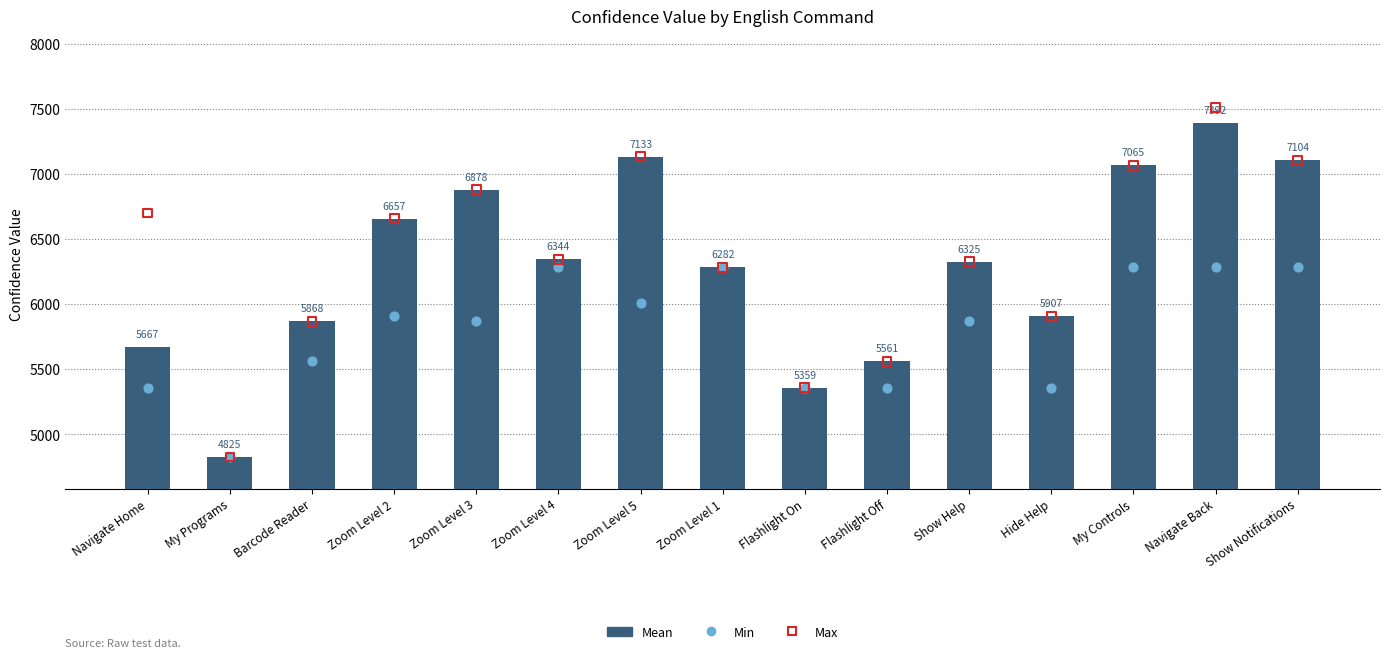

Which series has the widest spread of Y values?

Max